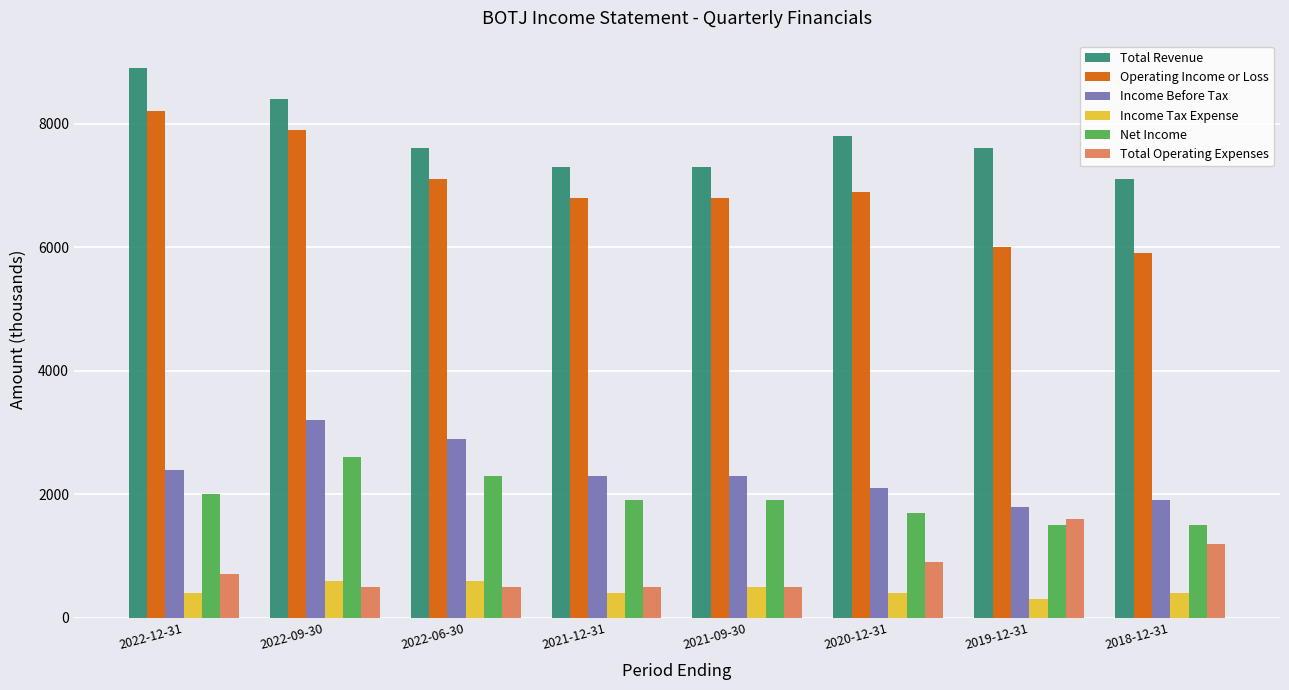

At 2020-12-31, list the series in order from largest to smallest.

Total Revenue, Operating Income or Loss, Income Before Tax, Net Income, Total Operating Expenses, Income Tax Expense